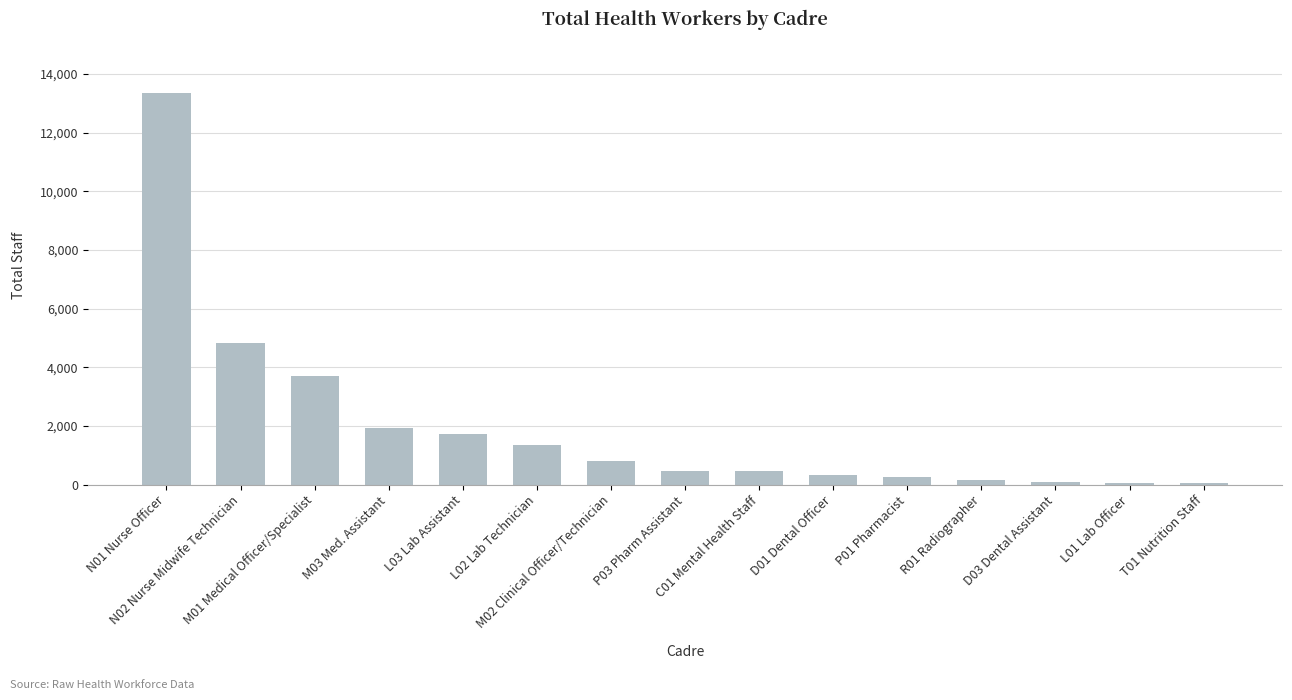

Count the number of data series in this chart.

1